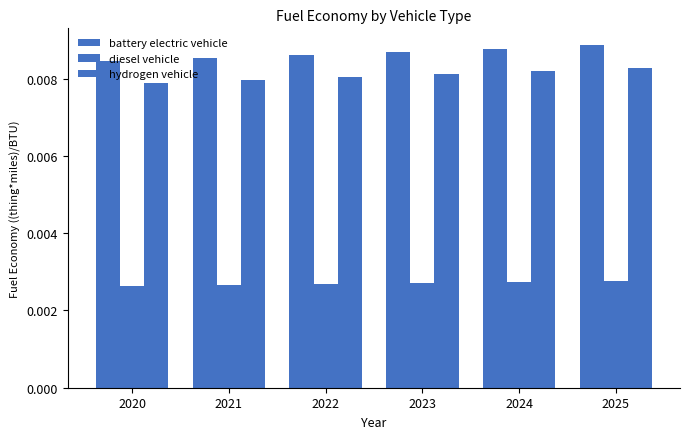

Does the chart contain stacked bars?

No